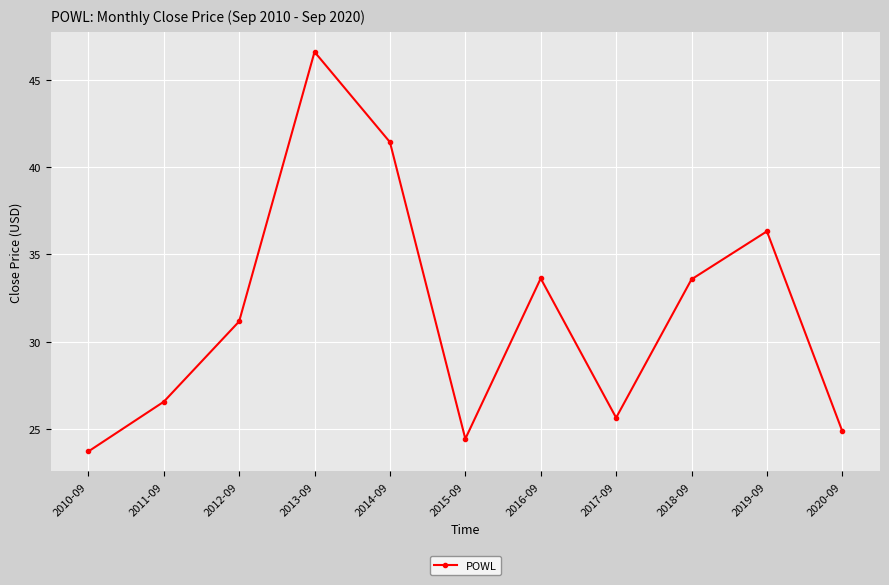

Where is the first local minimum?

2015-09